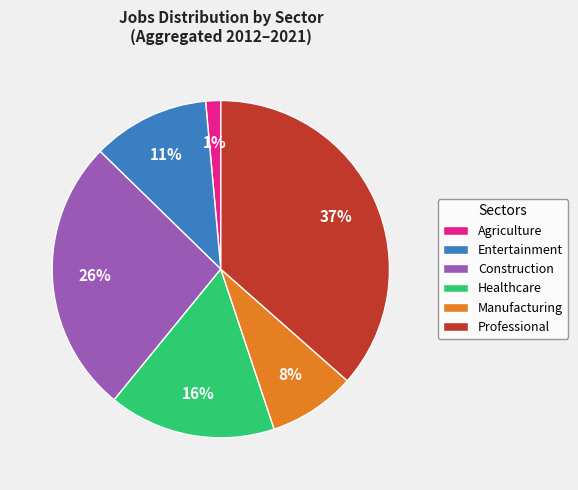

What is the largest slice in the pie chart?

Professional